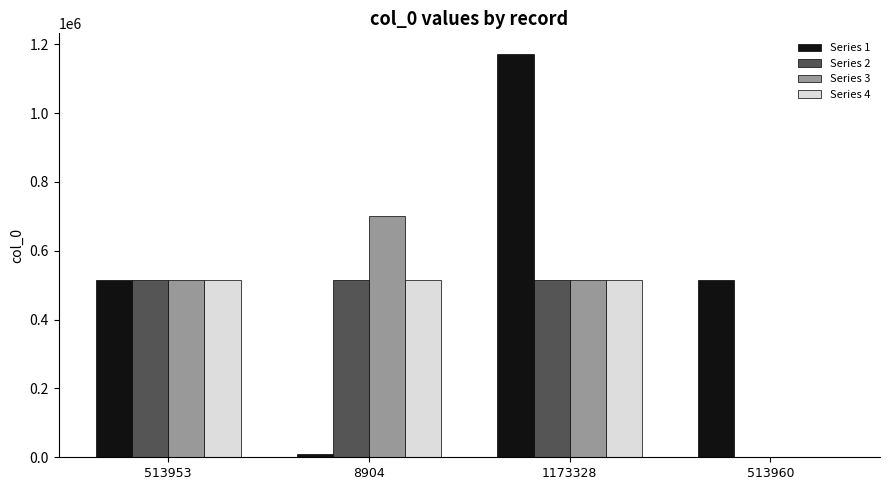

Count the number of data series in this chart.

4